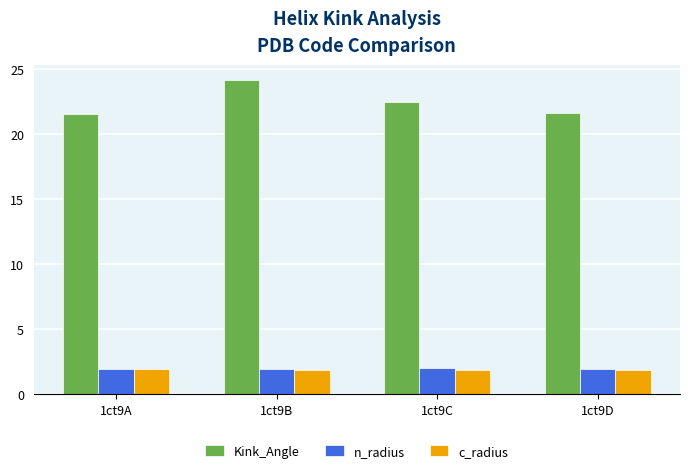

What is the sum of all c_radius values?

7.6